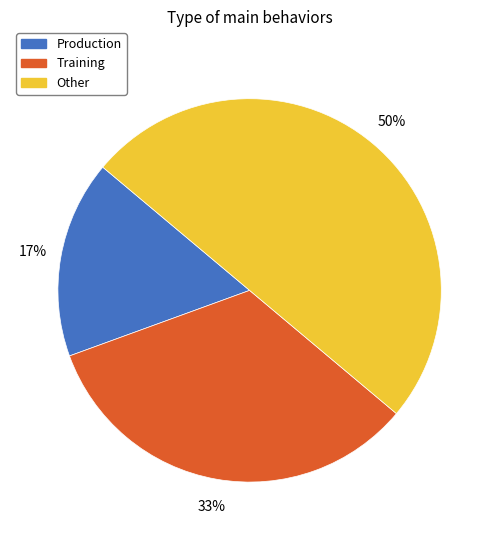

Between Production and Training, which is larger?

Training